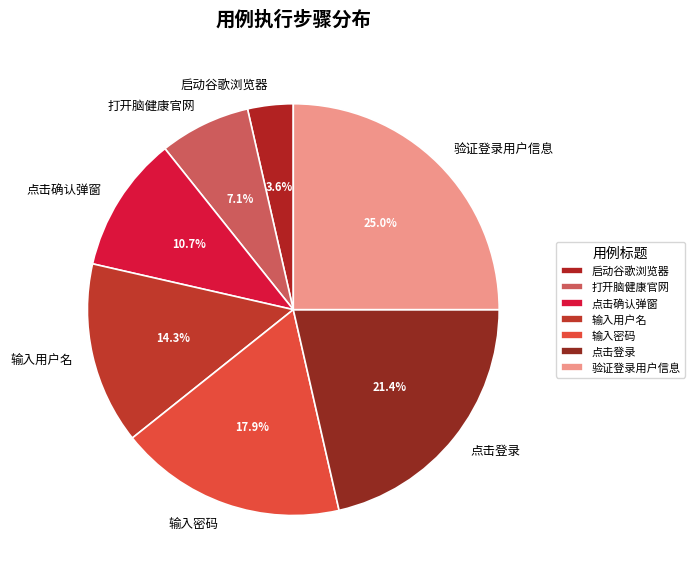

To the nearest percent, what percentage of the pie is 点击登录?

21%